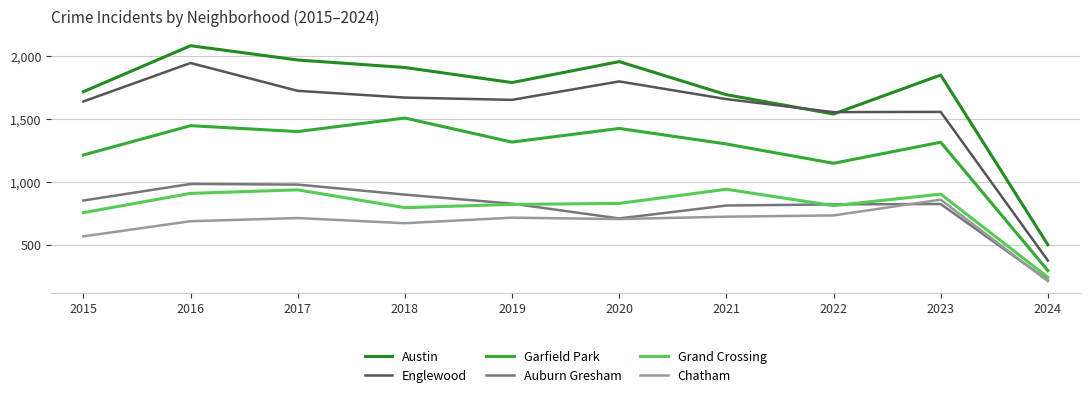

Reading left to right, extract all data points from this chart.

Austin: 2015=1719	2016=2086	2017=1972	2018=1912	2019=1792	2020=1959	2021=1695	2022=1541	2023=1852	2024=498
Englewood: 2015=1641	2016=1948	2017=1726	2018=1672	2019=1654	2020=1801	2021=1660	2022=1556	2023=1558	2024=372
Garfield Park: 2015=1214	2016=1448	2017=1401	2018=1509	2019=1317	2020=1426	2021=1302	2022=1148	2023=1316	2024=292
Auburn Gresham: 2015=851	2016=983	2017=978	2018=898	2019=826	2020=708	2021=811	2022=820	2023=823	2024=215
Grand Crossing: 2015=754	2016=908	2017=936	2018=794	2019=820	2020=828	2021=941	2022=810	2023=902	2024=239
Chatham: 2015=565	2016=686	2017=711	2018=670	2019=714	2020=703	2021=722	2022=732	2023=858	2024=208